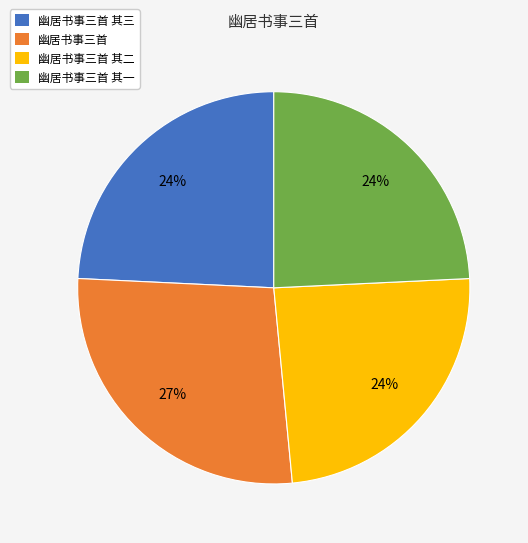

Count the number of slices in the pie.

4